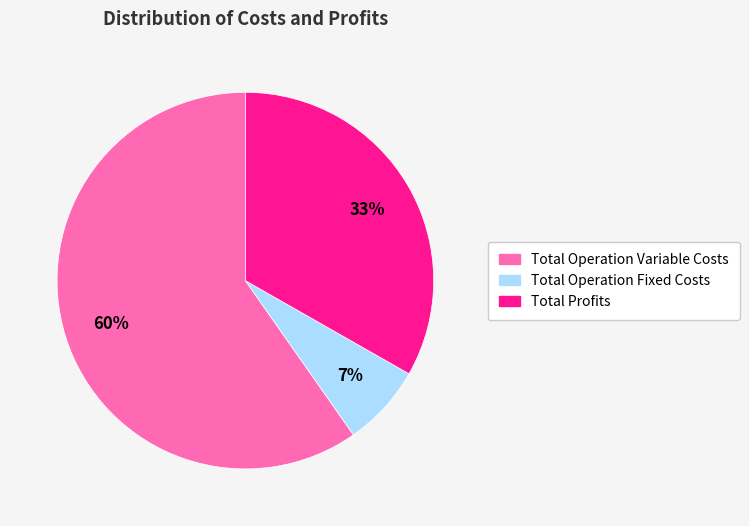

Does any single category account for the majority?

Yes